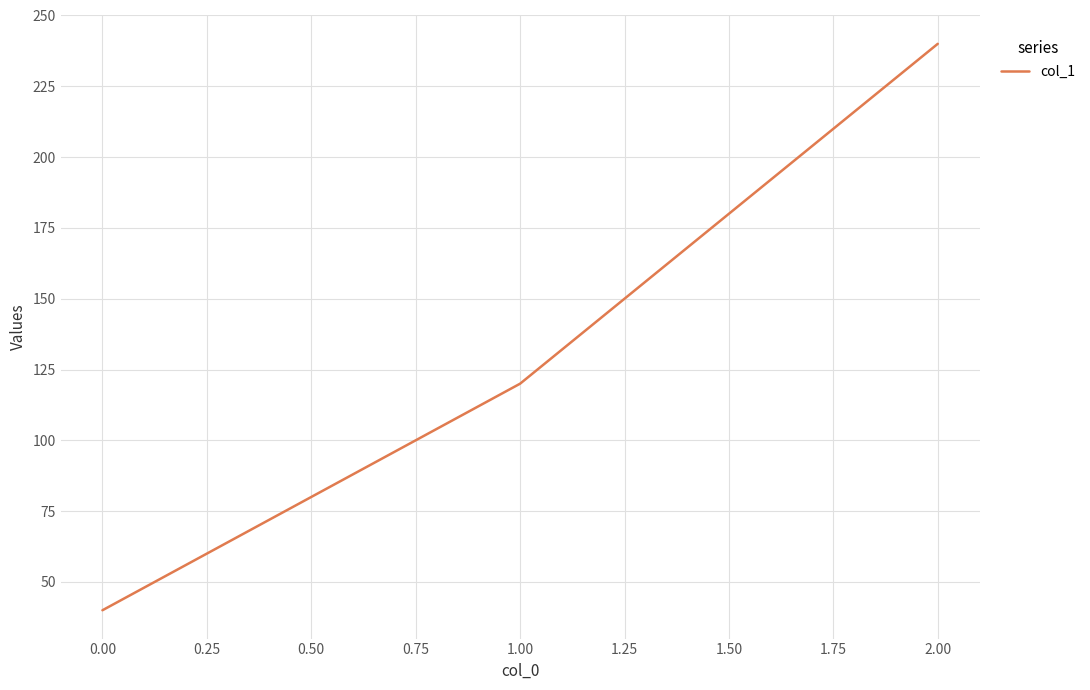

The value at 2.00 is 94. True or false?

False